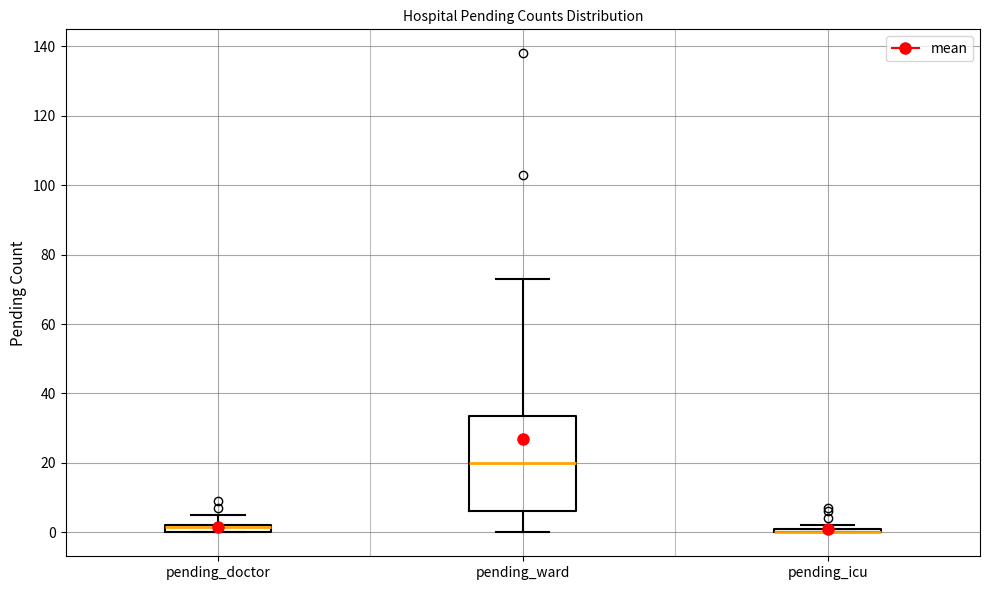

Which box is the tallest, from its lower edge to its upper edge?

pending_ward